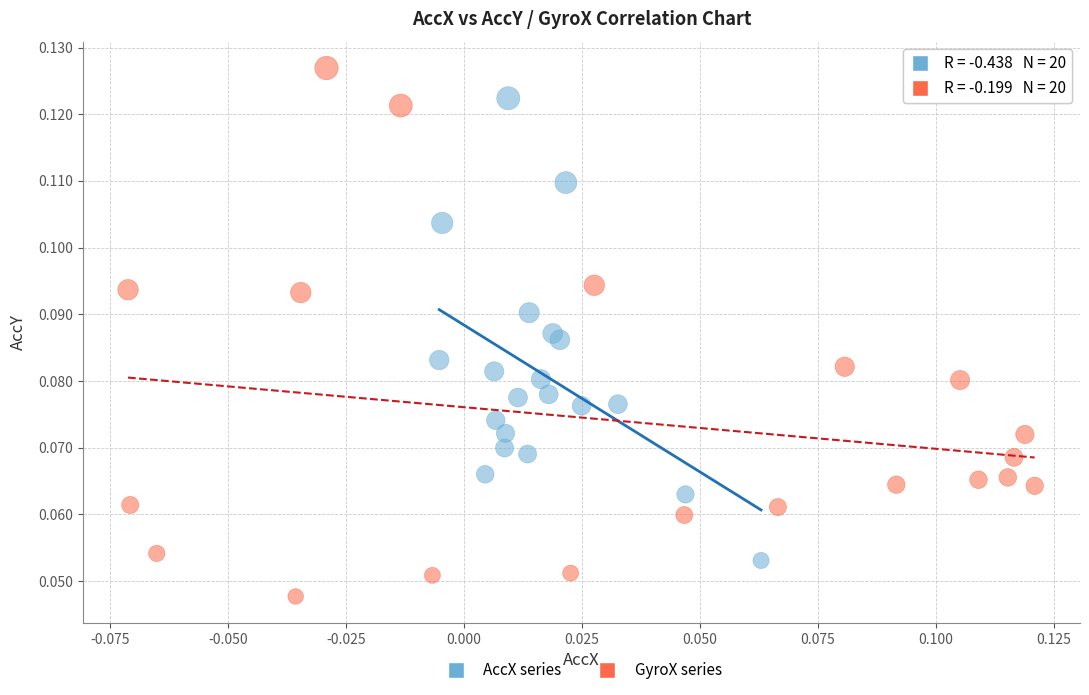

Which series has the widest spread of Y values?

GyroX series